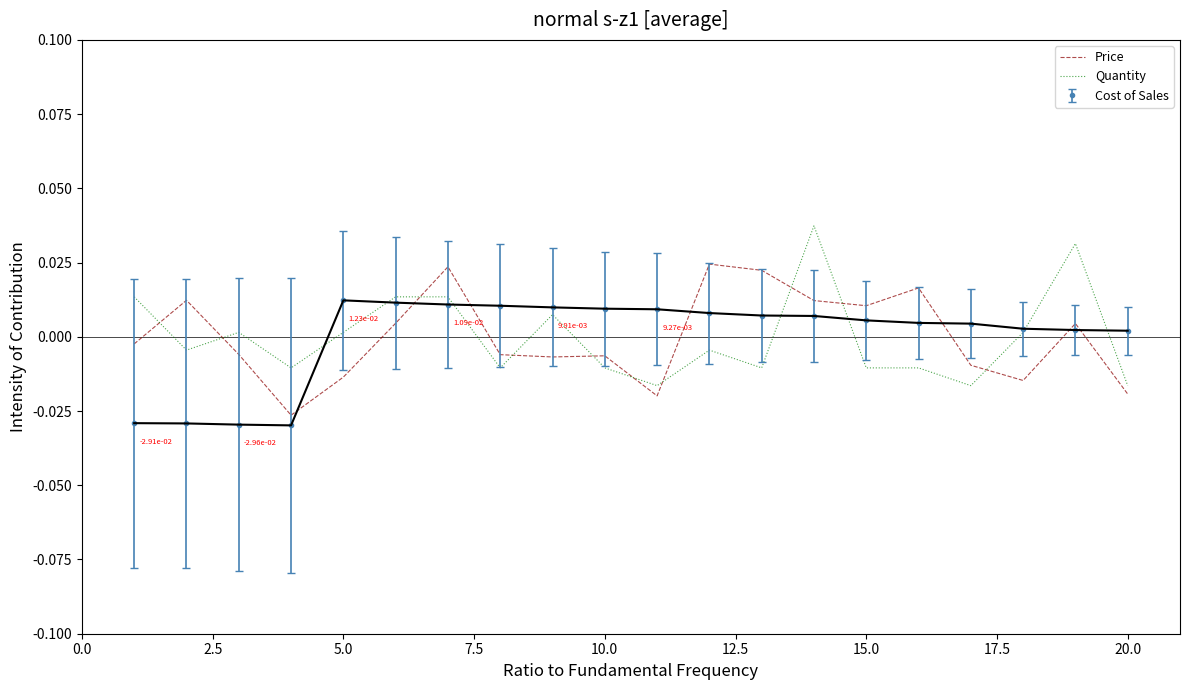

Rank the series by their maximum value, from lowest to highest.

Cost of Sales, Price, Quantity